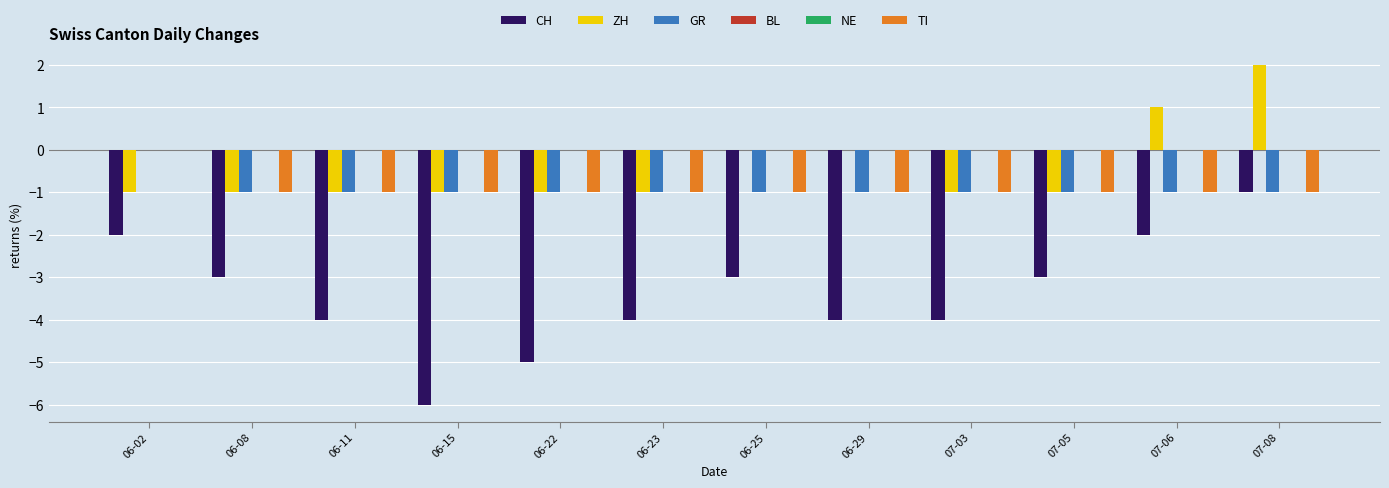

Reading left to right, what are all the values shown in this chart?

CH: 06-02=-2	06-08=-3	06-11=-4	06-15=-6	06-22=-5	06-23=-4	06-25=-3	06-29=-4	07-03=-4	07-05=-3	07-06=-2	07-08=-1
ZH: 06-02=-1	06-08=-1	06-11=-1	06-15=-1	06-22=-1	06-23=-1	06-25=0	06-29=0	07-03=-1	07-05=-1	07-06=1	07-08=2
GR: 06-02=0	06-08=-1	06-11=-1	06-15=-1	06-22=-1	06-23=-1	06-25=-1	06-29=-1	07-03=-1	07-05=-1	07-06=-1	07-08=-1
BL: 06-02=0	06-08=0	06-11=0	06-15=0	06-22=0	06-23=0	06-25=0	06-29=0	07-03=0	07-05=0	07-06=0	07-08=0
NE: 06-02=0	06-08=0	06-11=0	06-15=0	06-22=0	06-23=0	06-25=0	06-29=0	07-03=0	07-05=0	07-06=0	07-08=0
TI: 06-02=0	06-08=-1	06-11=-1	06-15=-1	06-22=-1	06-23=-1	06-25=-1	06-29=-1	07-03=-1	07-05=-1	07-06=-1	07-08=-1